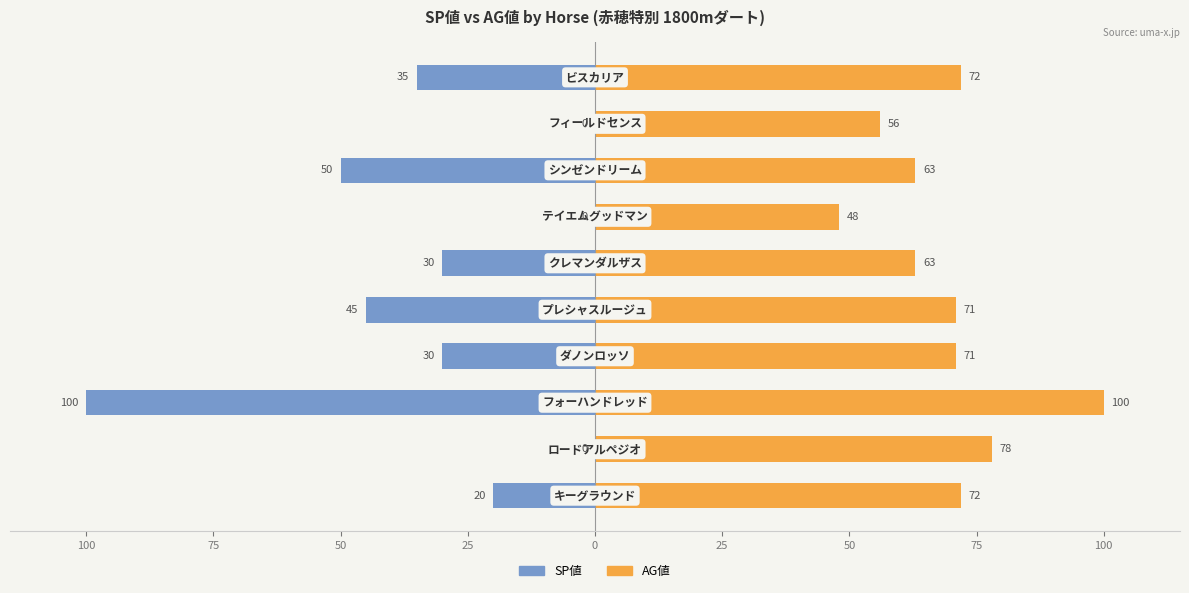

What is the sum of all AG値 values?

694